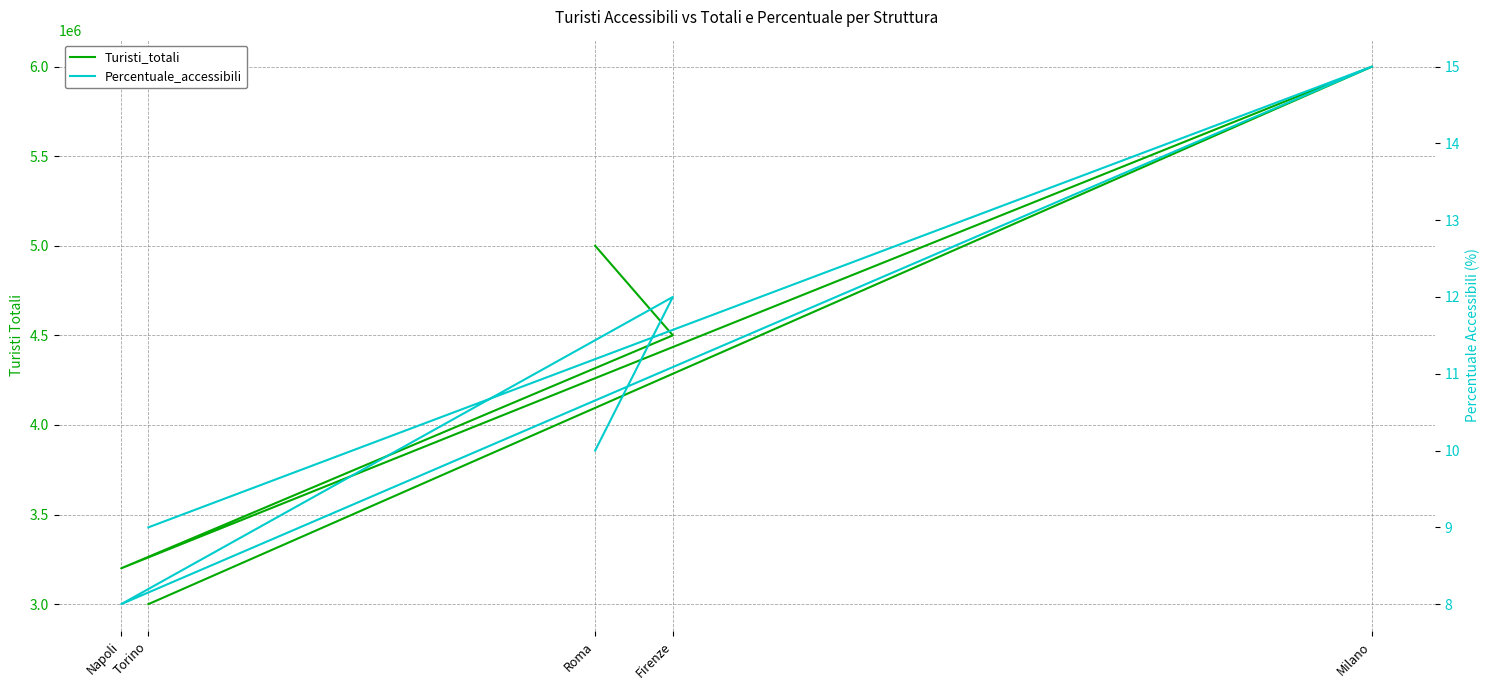

Rank the categories by Turisti_totali value from highest to lowest.

Milano, Roma, Firenze, Napoli, Torino